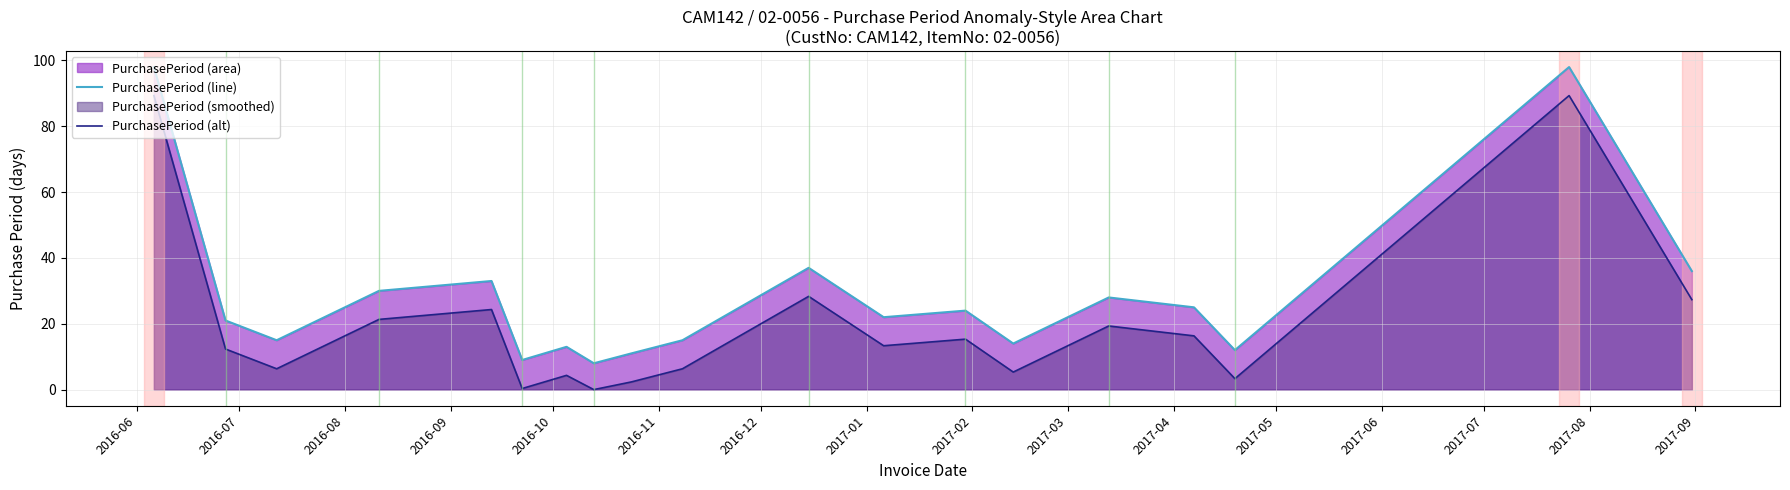

What is the highest value of the PurchasePeriod (alt) series?

89.3